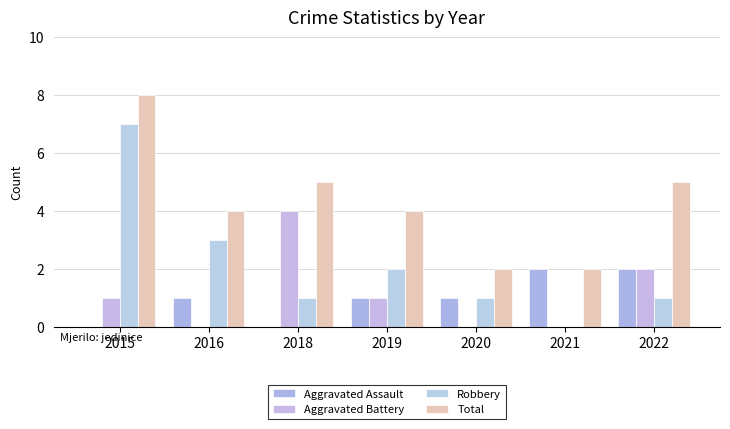

What is the value of the Total bar at the 3rd from the left?

5